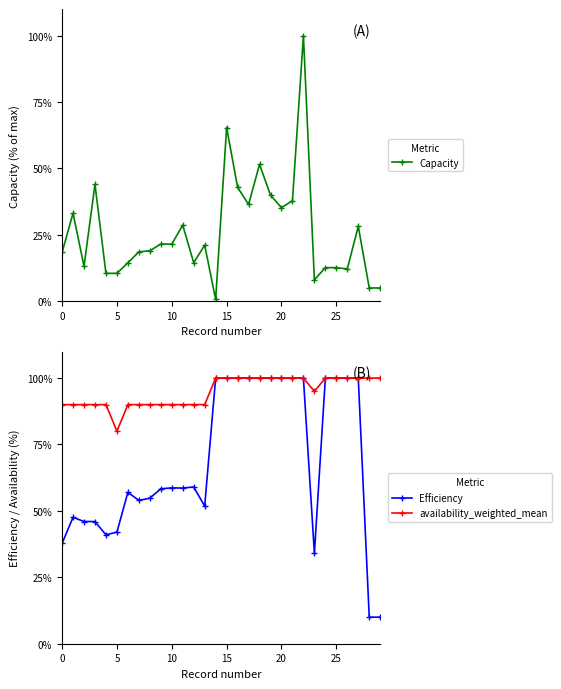

Is this an area chart (filled region under the line)?

No